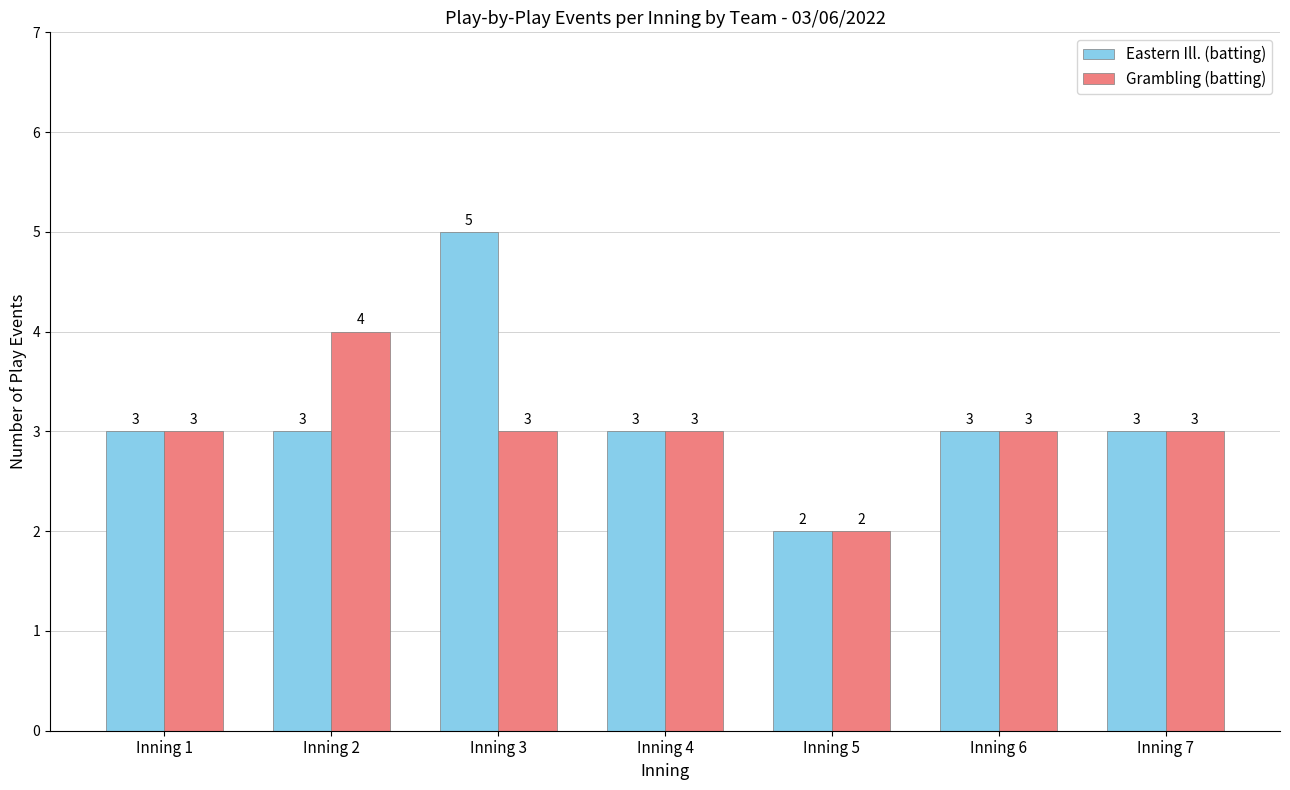

Reading left to right, extract all data points from this chart.

Eastern Ill. (batting): 3	3	5	3	2	3	3
Grambling (batting): 3	4	3	3	2	3	3